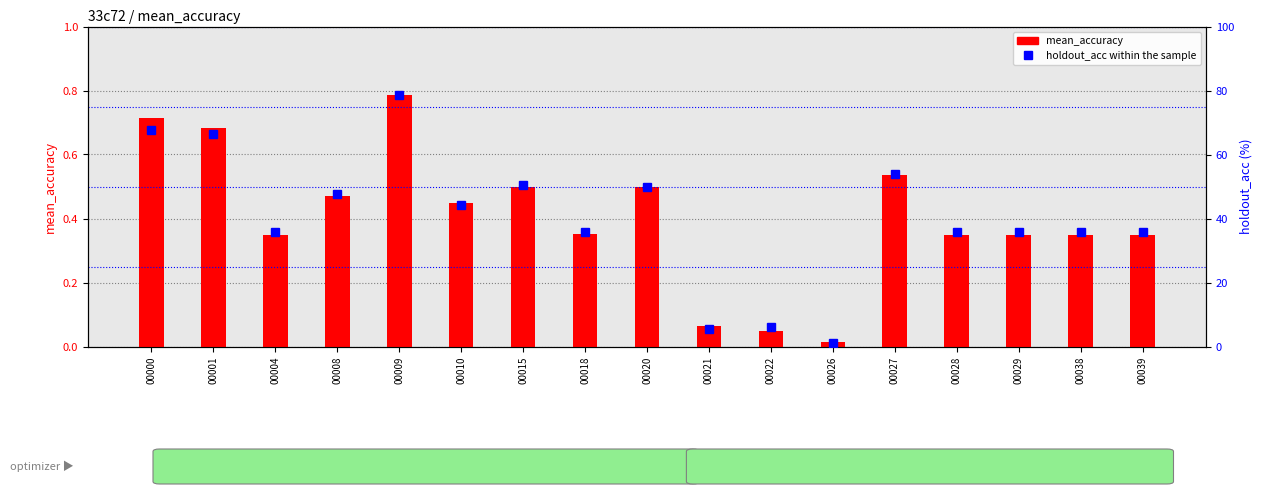

What is the greatest value displayed?

78.4